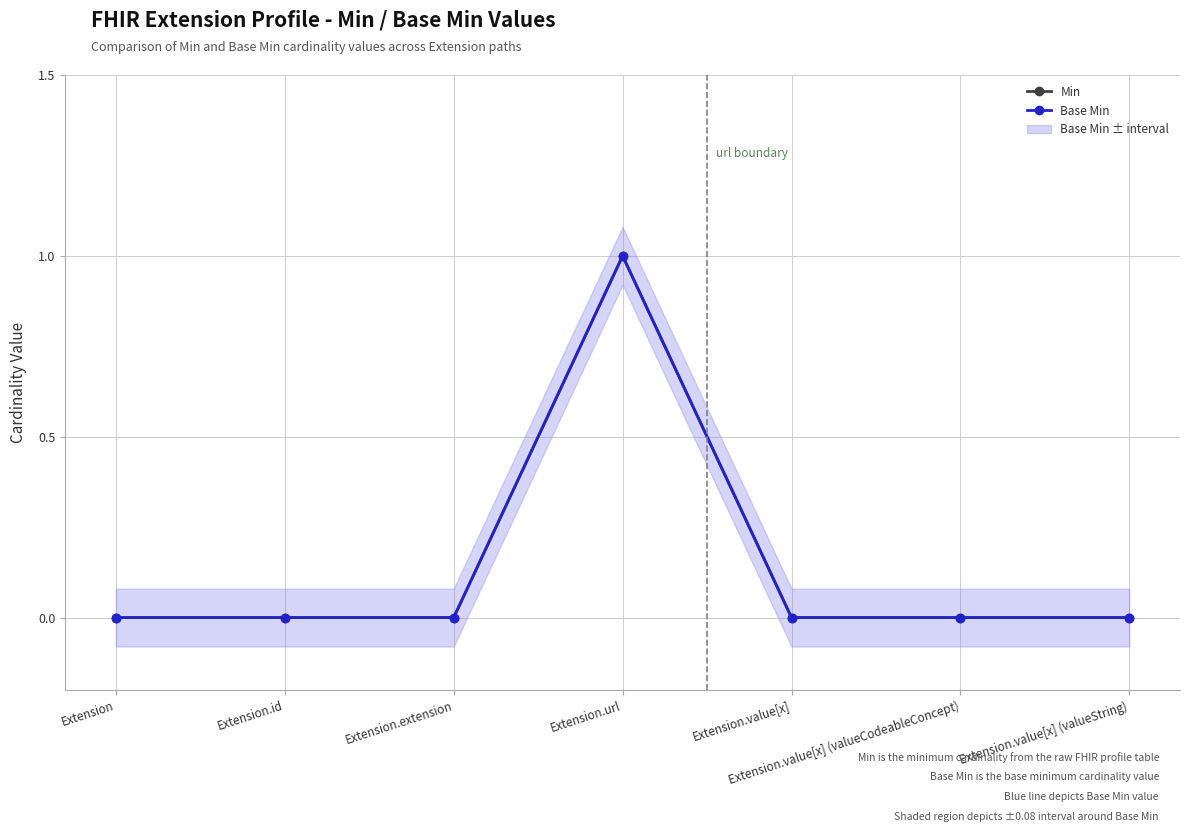

At which category is the sum across all series the highest?

Extension.url